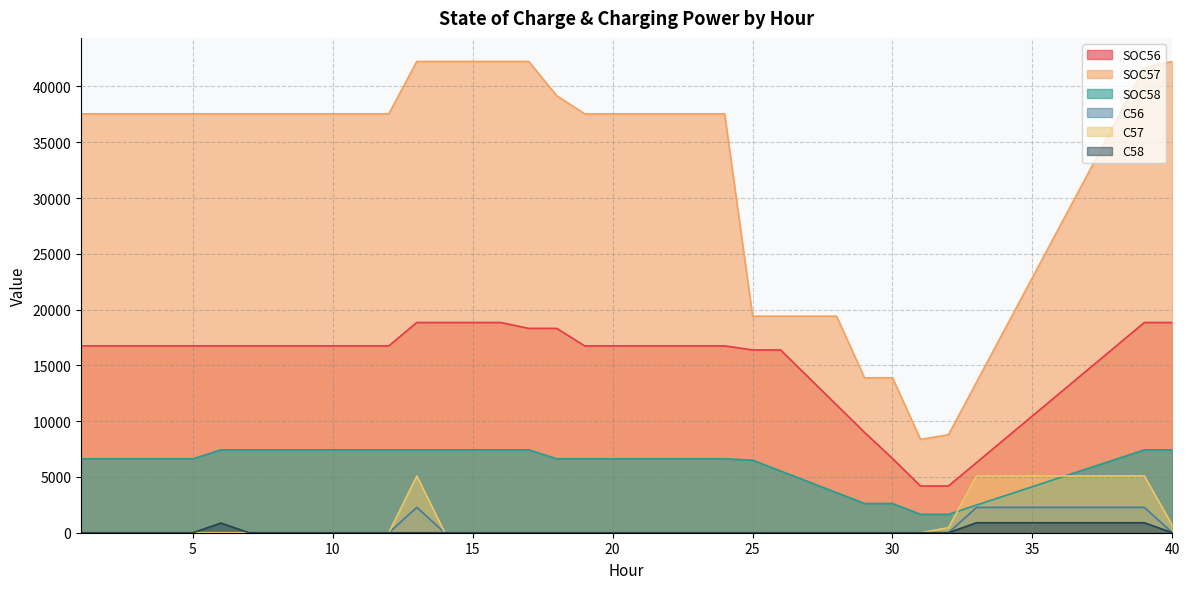

How many interior local valleys does the C58 series have?

1